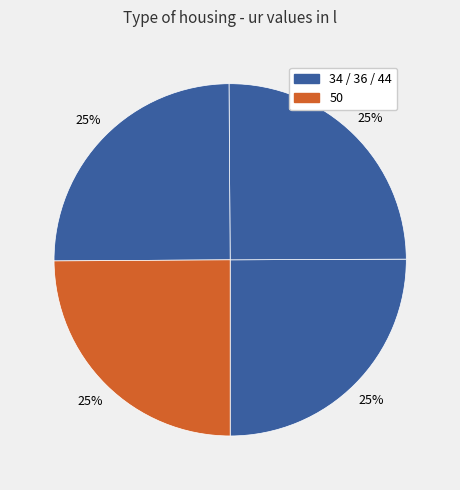

How many slices are in this pie chart?

4